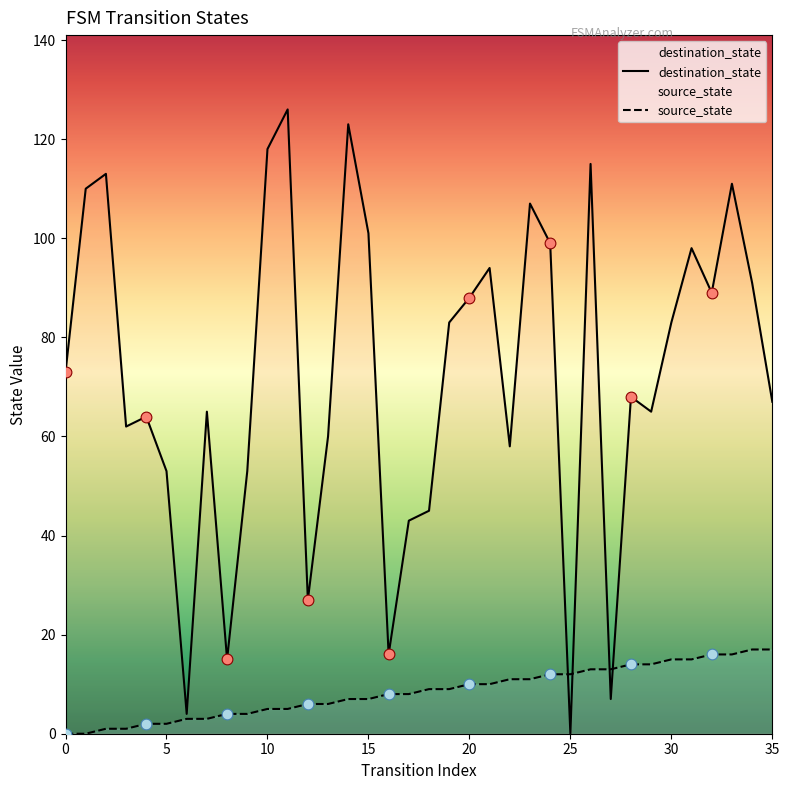

Which series has the largest total across all categories?

destination_state